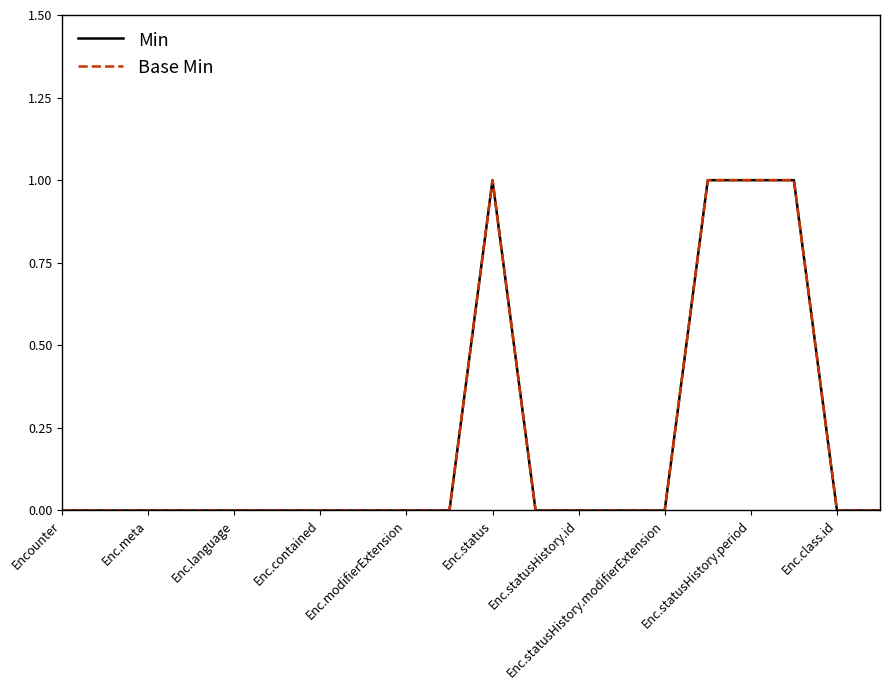

Does the chart display data point markers on the line(s)?

No